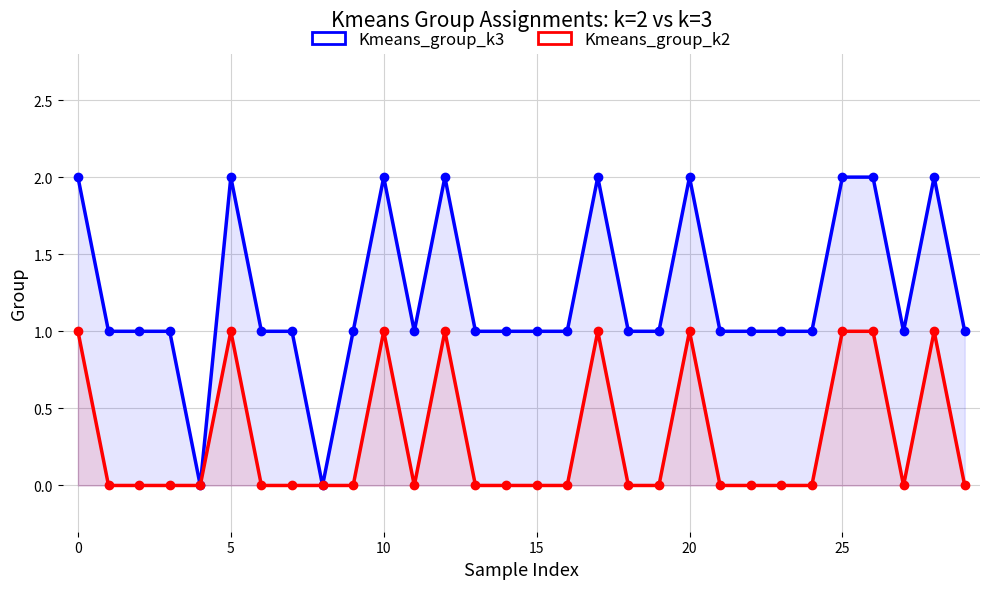

Rank the series by their average value, from lowest to highest.

Kmeans_group_k2, Kmeans_group_k3